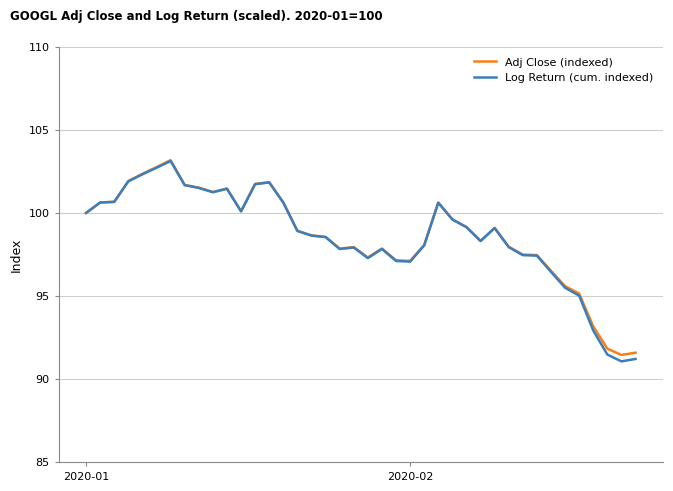

Which series has the largest range (max minus min)?

Log Return (cum. indexed)